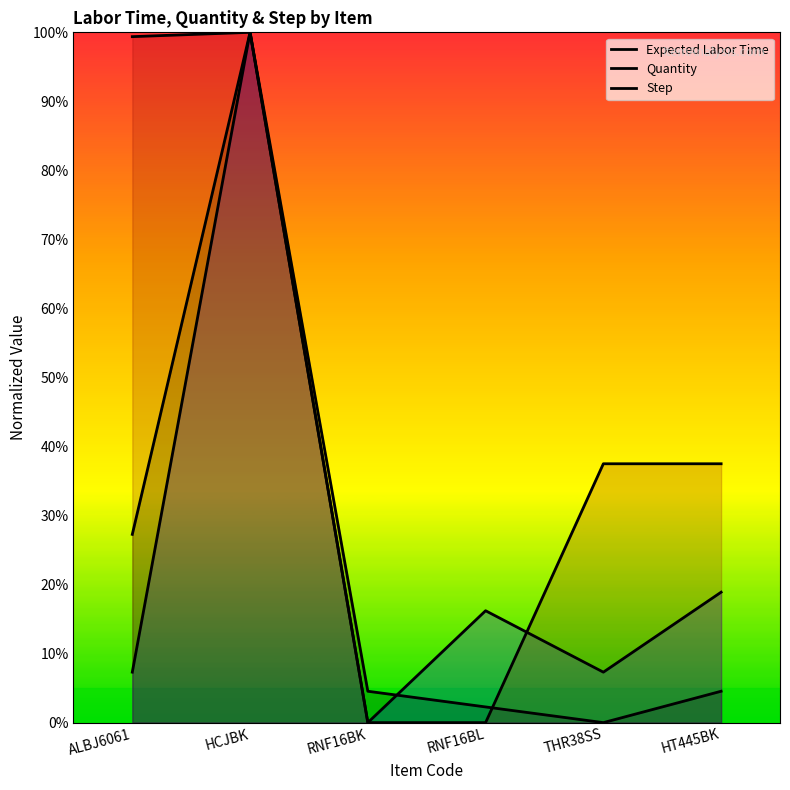

True or false: Quantity has a value of 18.9 at HT445BK.

True